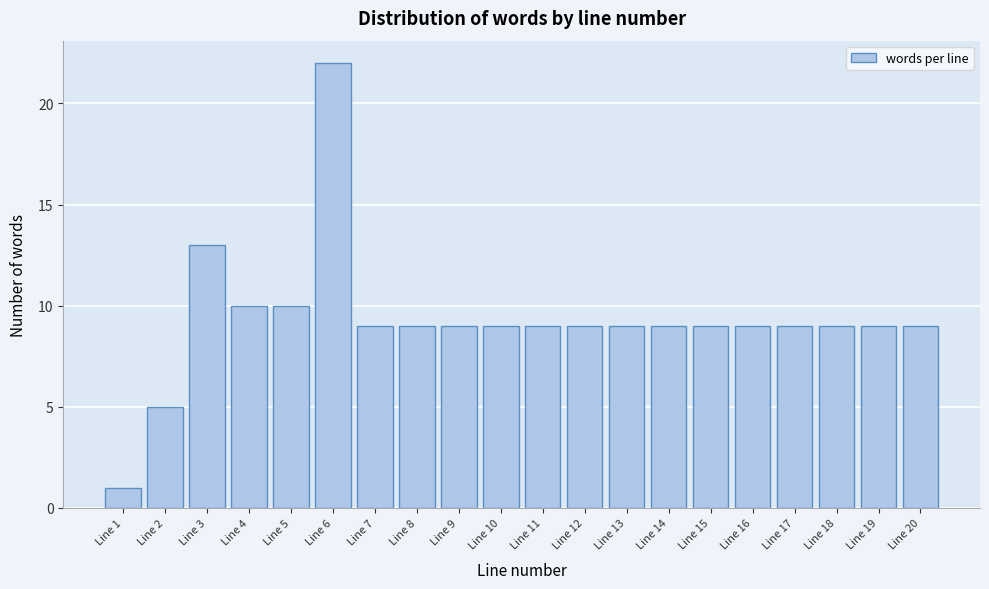

Reading left to right, what are all the values shown in this chart?

Line 1=1	Line 2=5	Line 3=13	Line 4=10	Line 5=10	Line 6=22	Line 7=9	Line 8=9	Line 9=9	Line 10=9	Line 11=9	Line 12=9	Line 13=9	Line 14=9	Line 15=9	Line 16=9	Line 17=9	Line 18=9	Line 19=9	Line 20=9